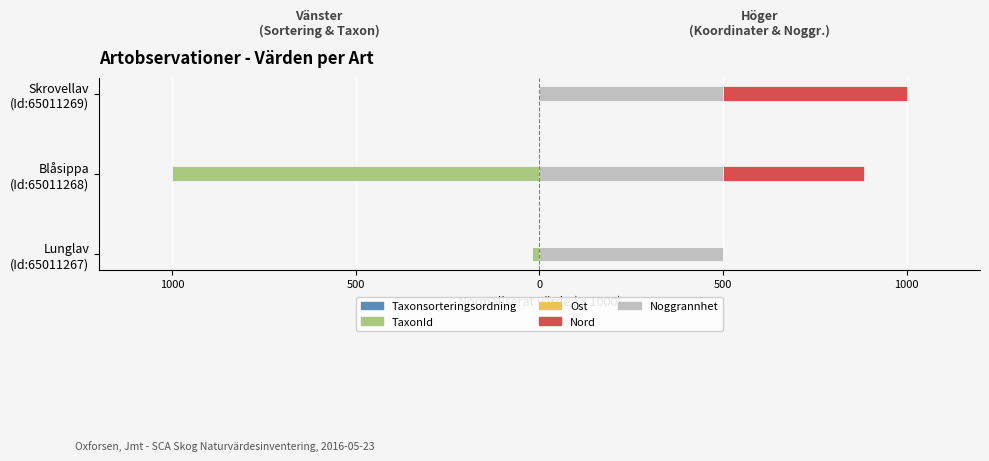

Is it true that Nord equals 0.0 at Lunglav (Id:65011267)?

True